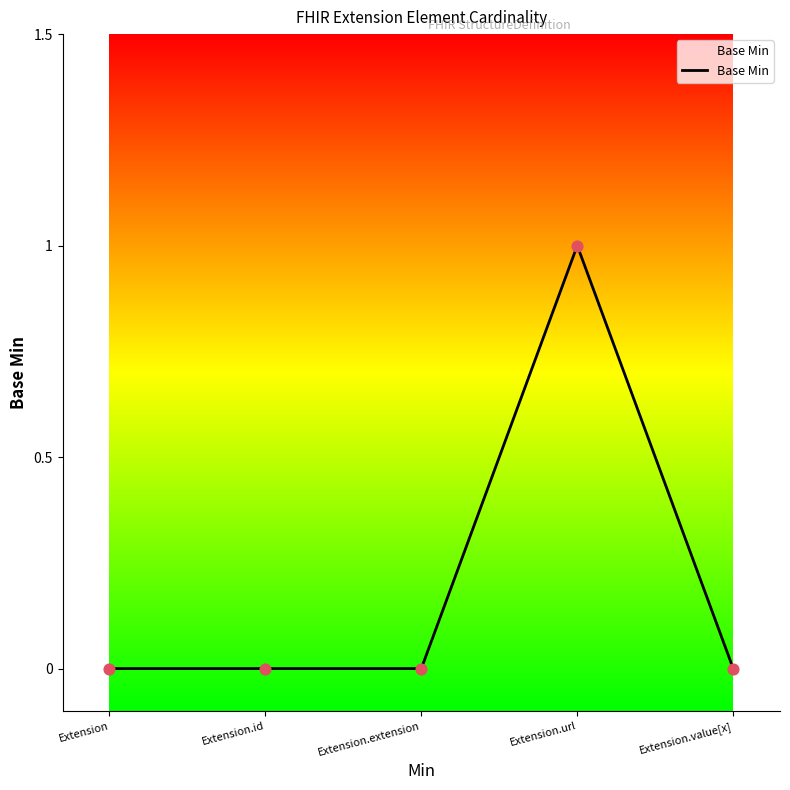

What is the change in value from Extension.extension to Extension.url?

+1